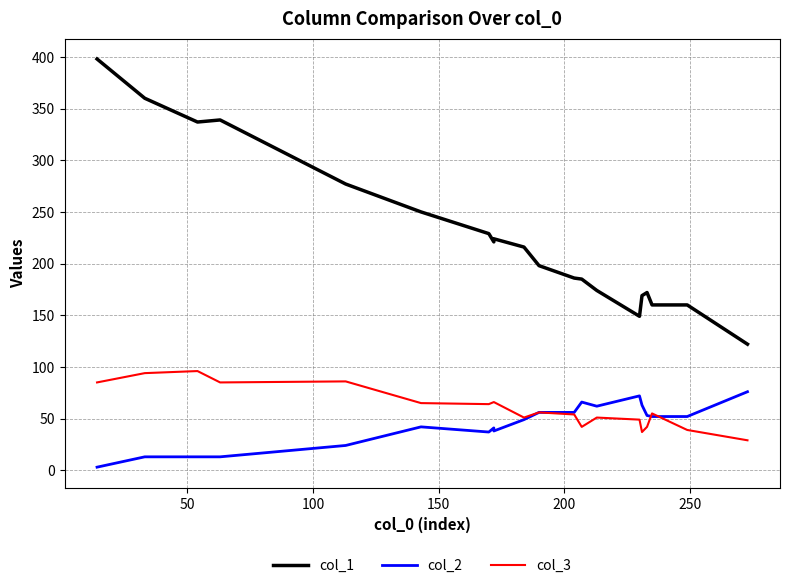

Is it true that col_1 equals 173 at 100?

False